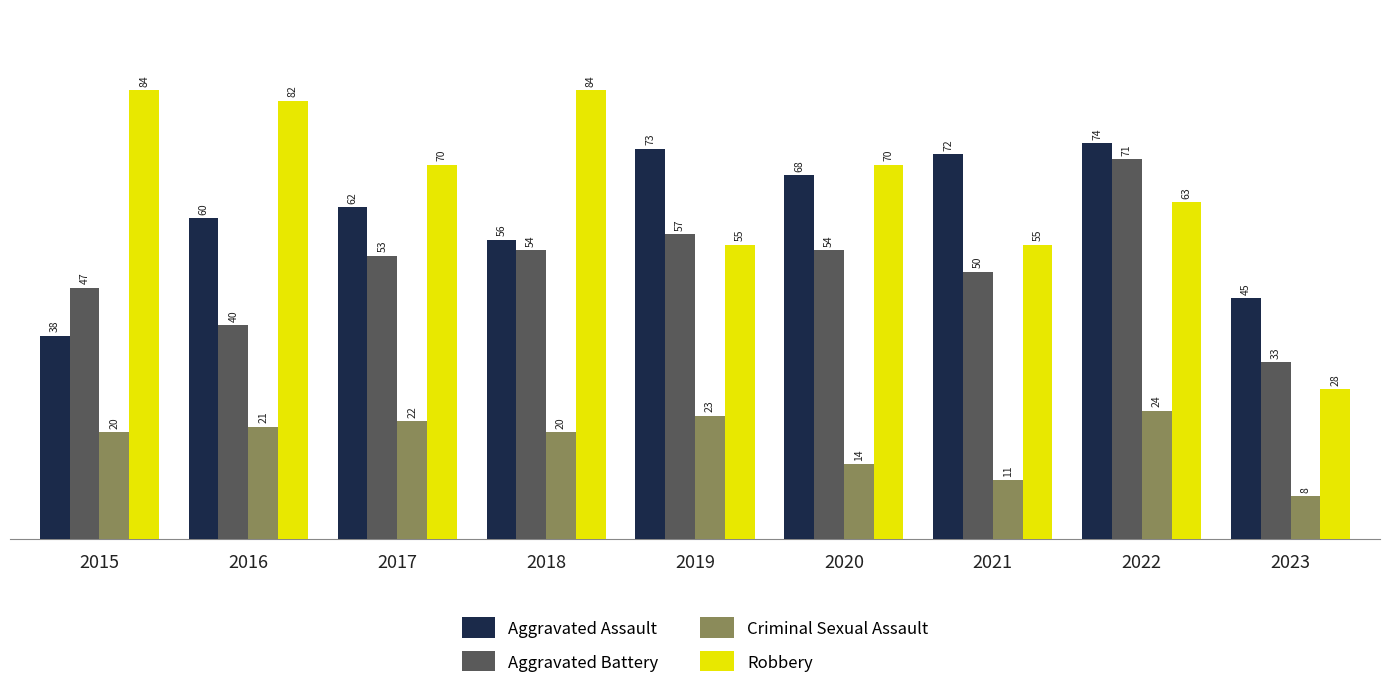

How many bars are there in each group?

4